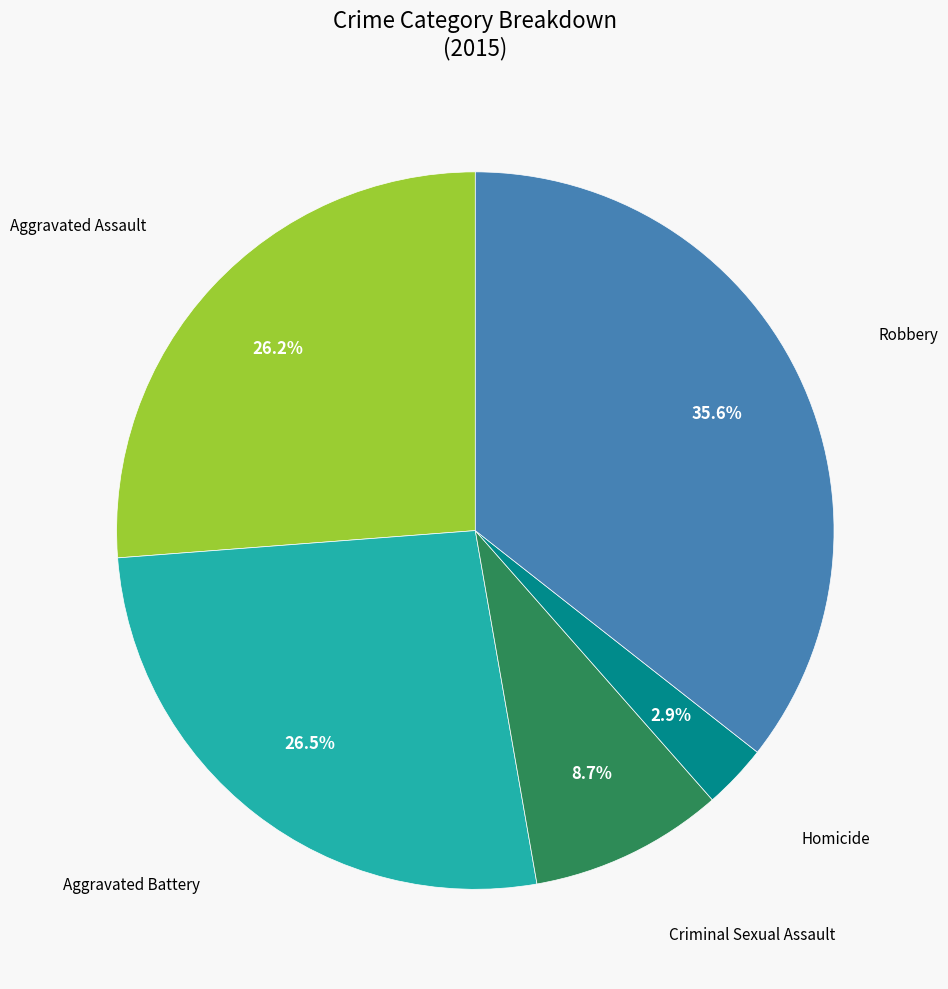

What portion of the pie excludes Criminal Sexual Assault?

91.3%